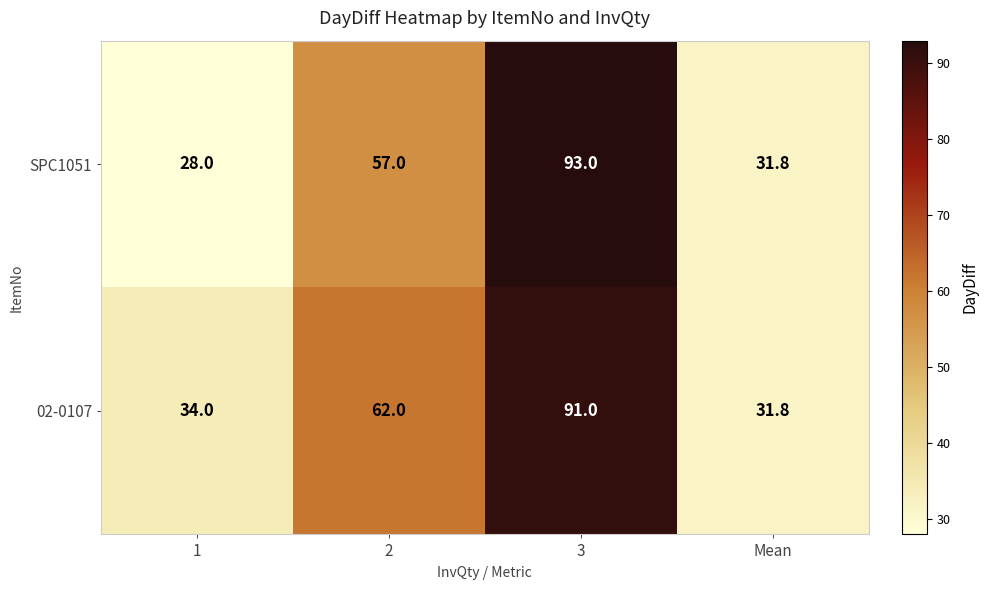

Which series has the largest total across all categories?

02-0107